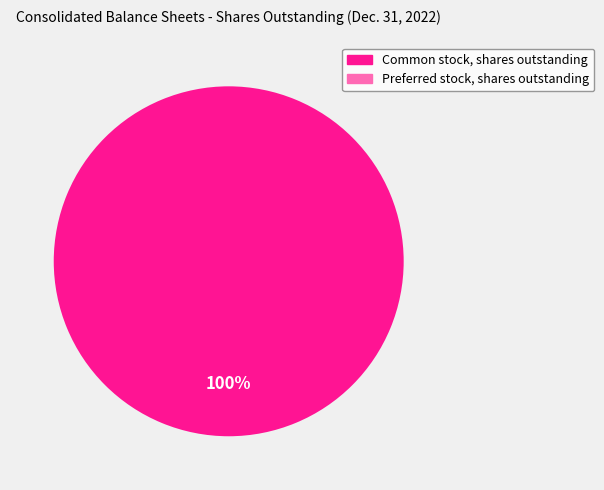

What is the largest slice in the pie chart?

Common stock, shares outstanding